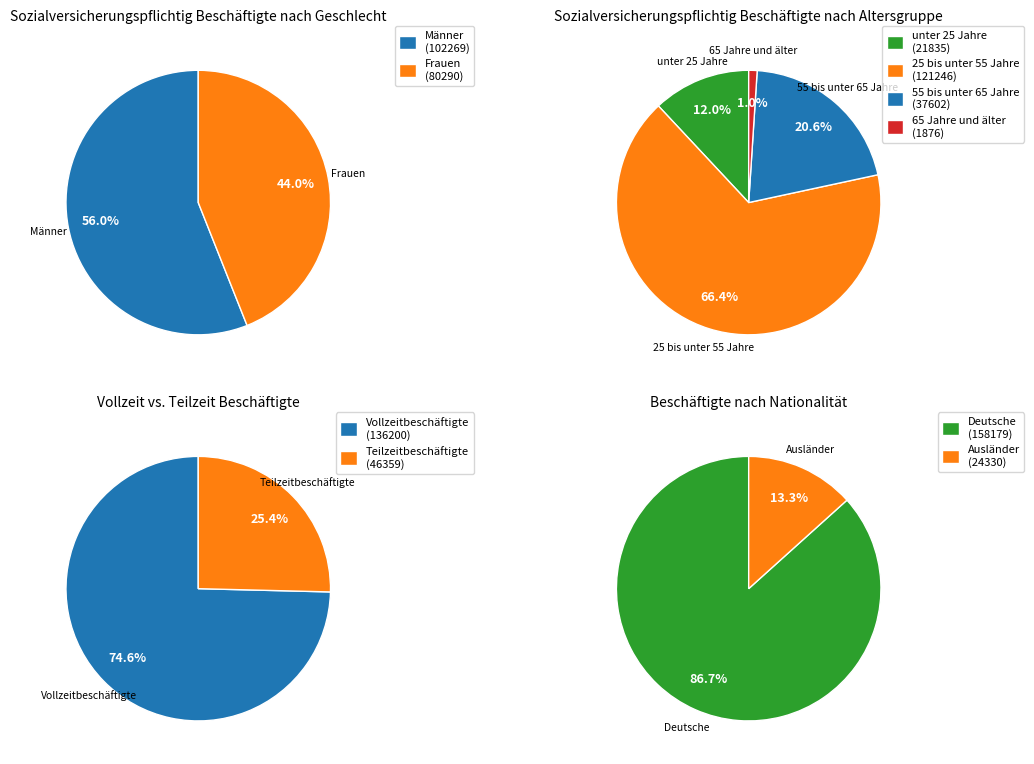

To the nearest percent, what portion does Männer represent?

56%